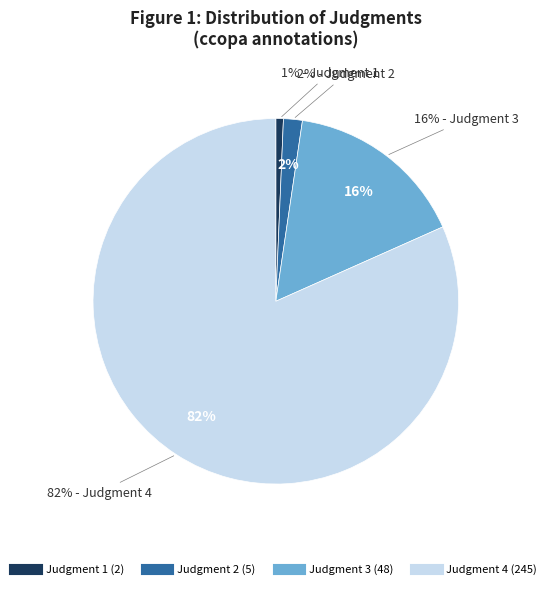

Does 4 account for over 50% of the chart?

No